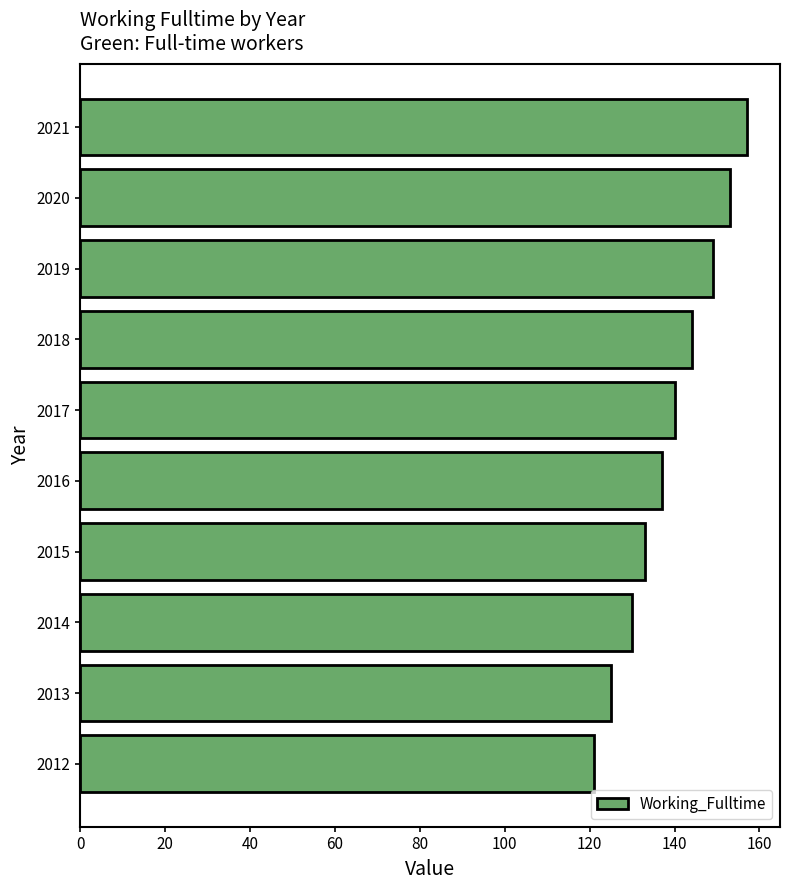

Read the value at 2020.

153